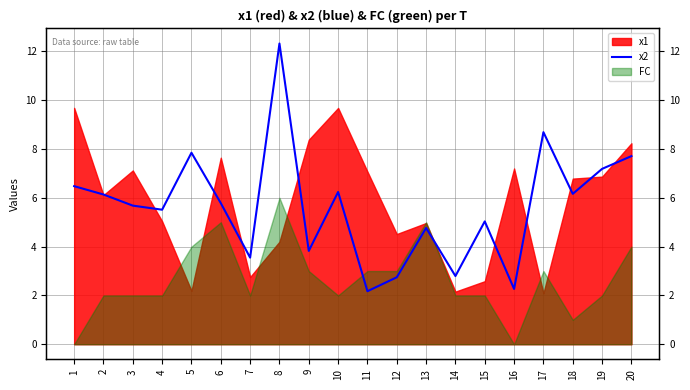

Reading right to left, extract all data points from this chart.

20=7.7	19=7.2	18=6.2	17=8.7	16=2.3	15=5.0	14=2.8	13=4.8	12=2.7	11=2.2	10=6.2	9=3.8	8=12.3	7=3.5	6=5.8	5=7.8	4=5.5	3=5.7	2=6.1	1=6.5